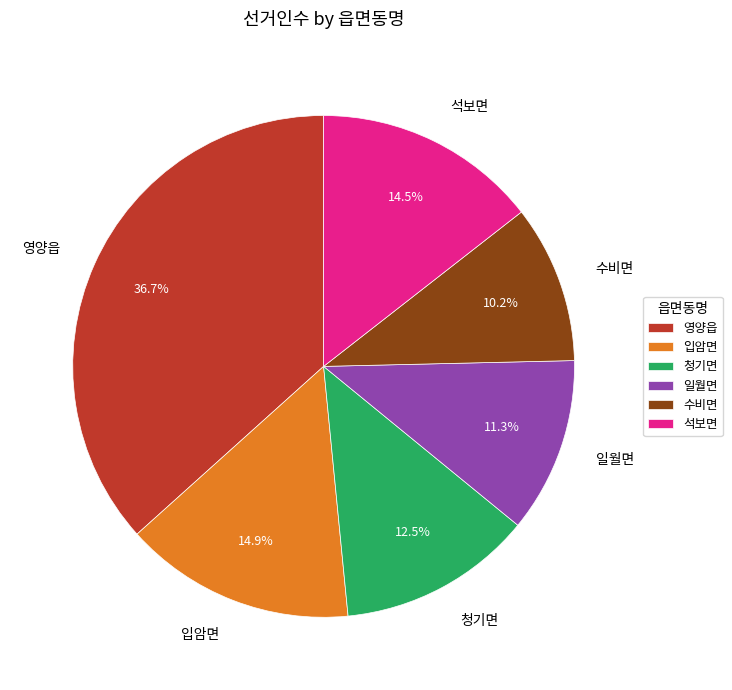

Does 입암면 represent more than half of the total?

No